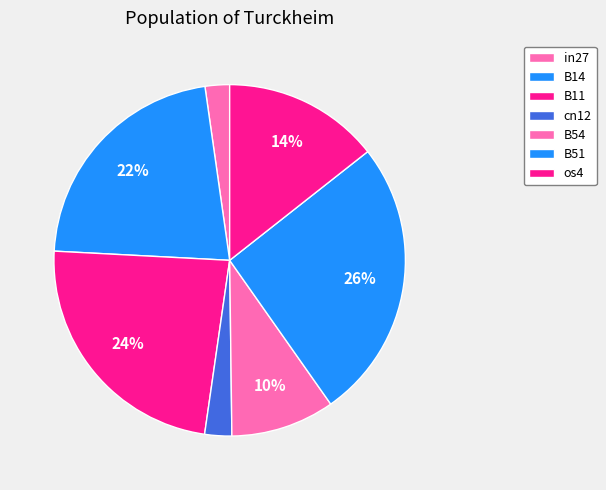

Is there any slice that represents more than half of the pie?

No